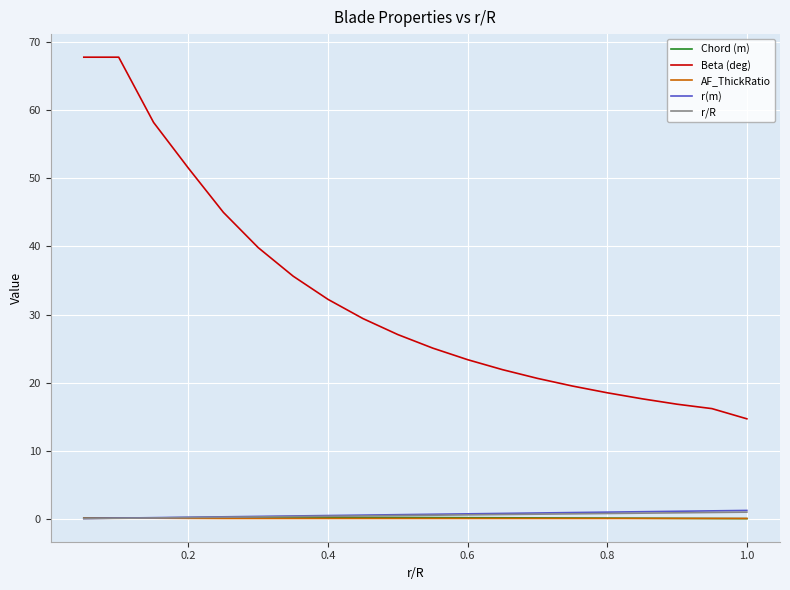

True or false: Beta (deg) and r/R cross at least once.

False